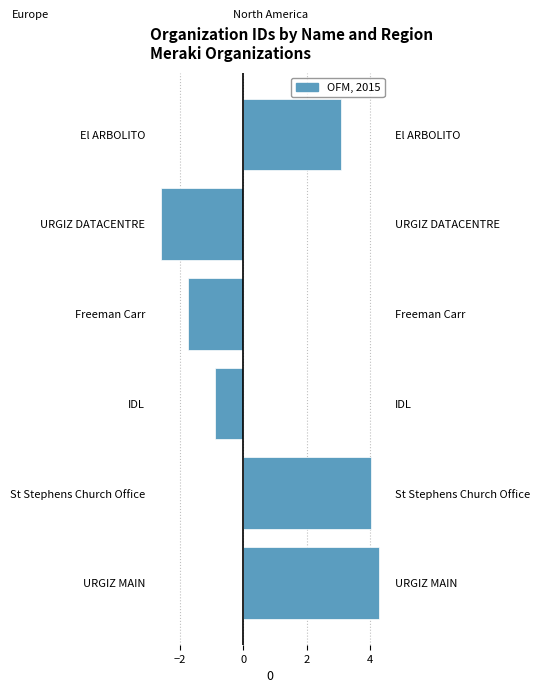

How many negative values are there?

3